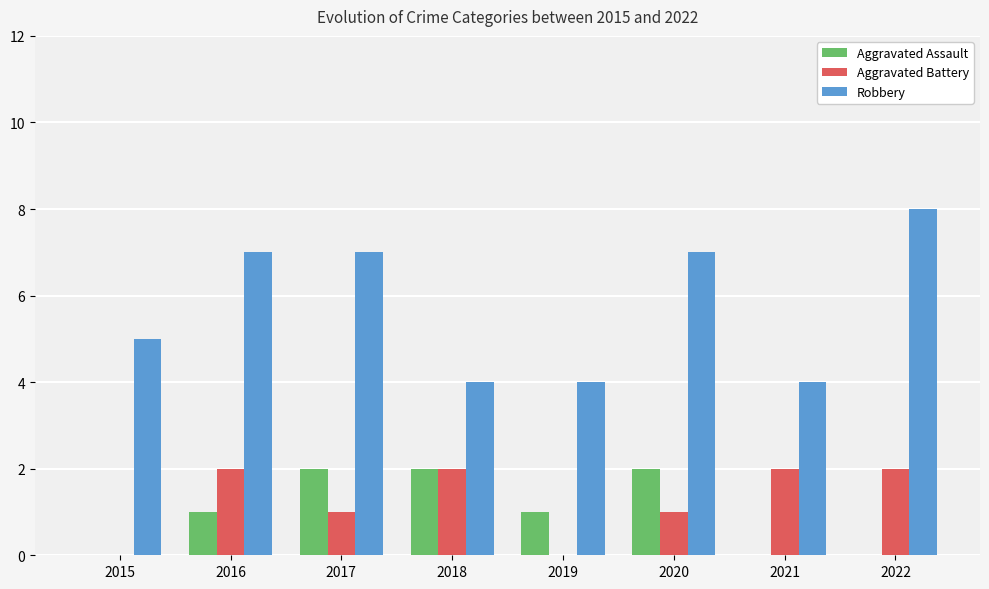

Which series has the largest total across all categories?

Robbery